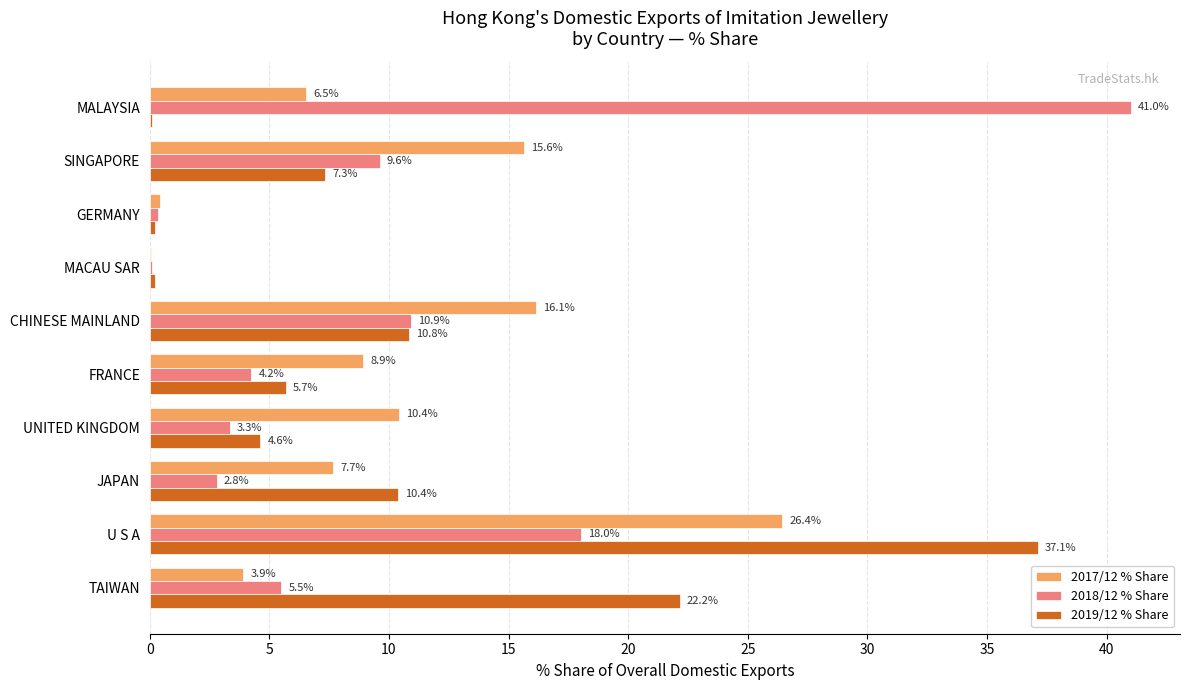

The 2017/12 % Share series shows 4.7 at UNITED KINGDOM. True or false?

False